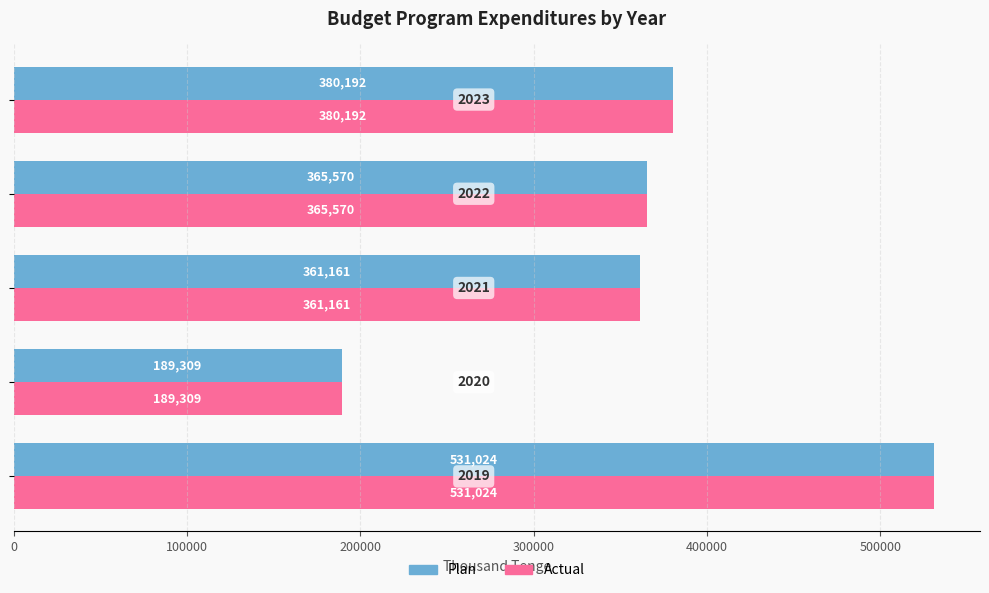

How many data points in Actual are less than 365570?

2